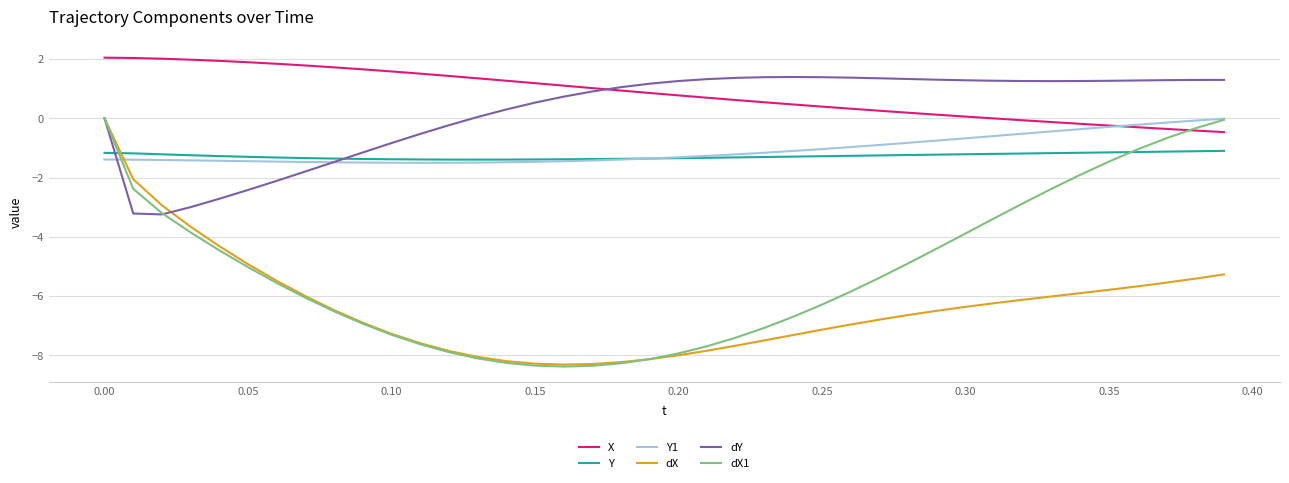

Which series has the largest range (max minus min)?

dX1